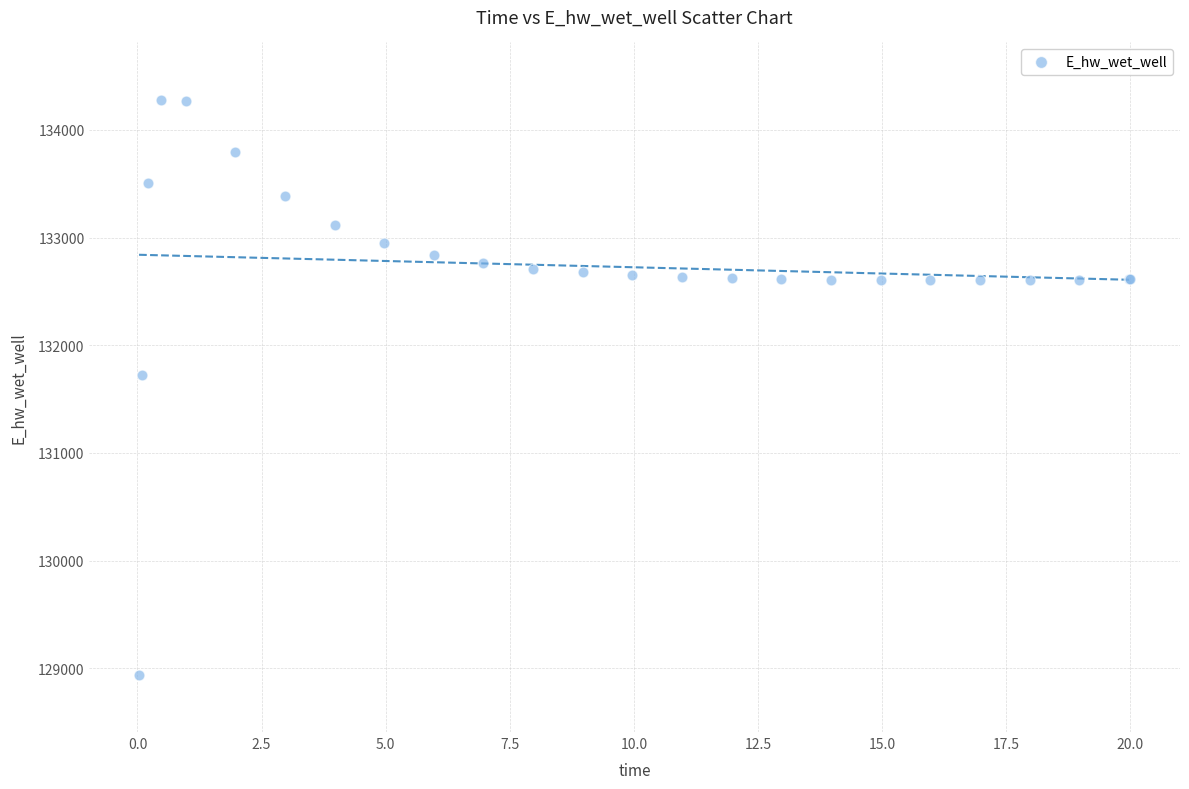

What Y value in the scatter plot is closest to 131609?

131725.0